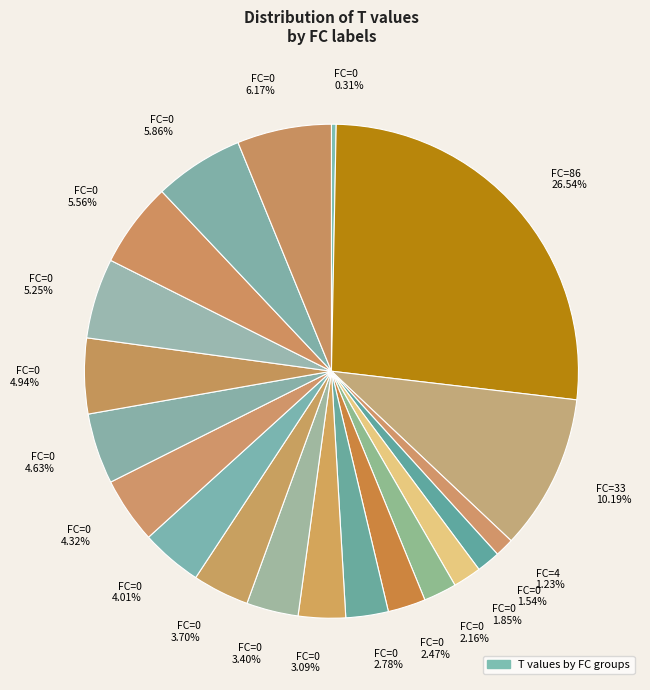

What is the largest slice in the pie chart?

FC=86 26.54%